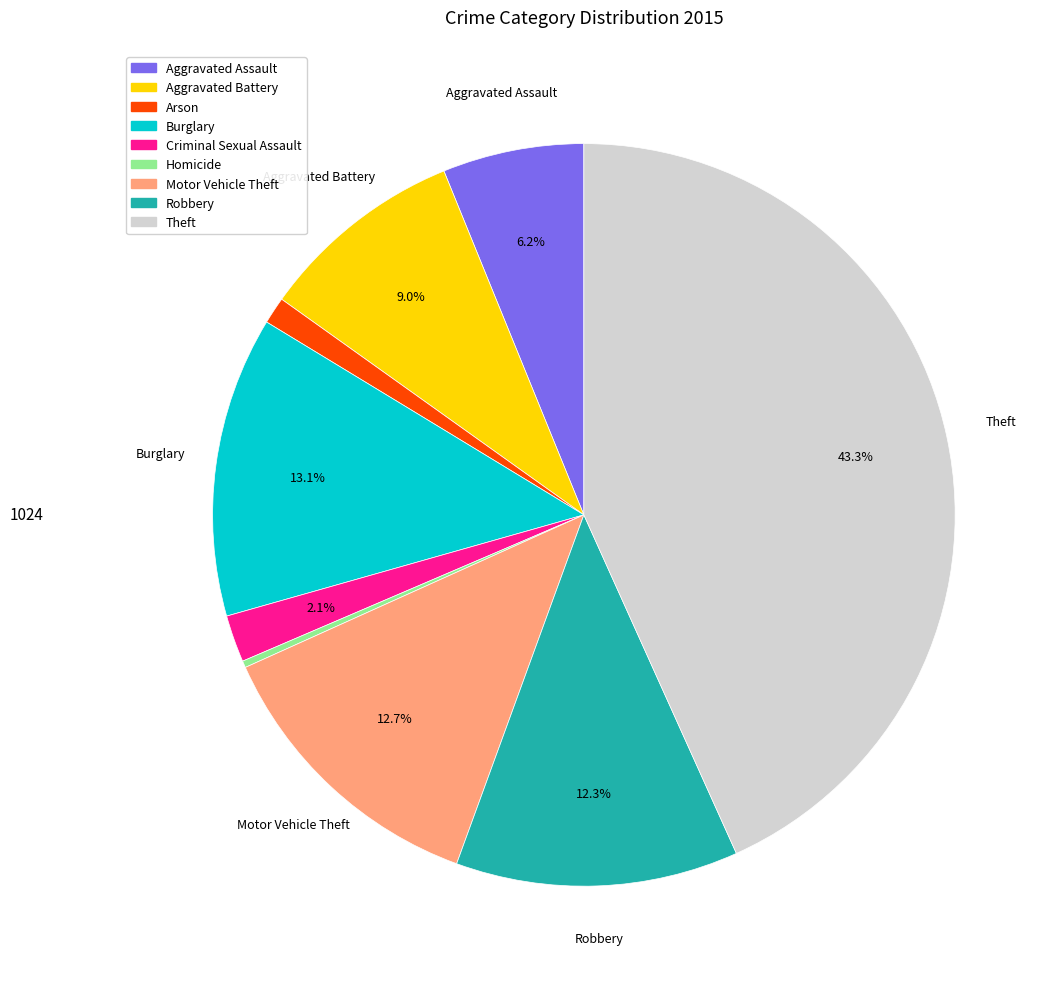

What percentage is NOT represented by Aggravated Assault?

93.8%